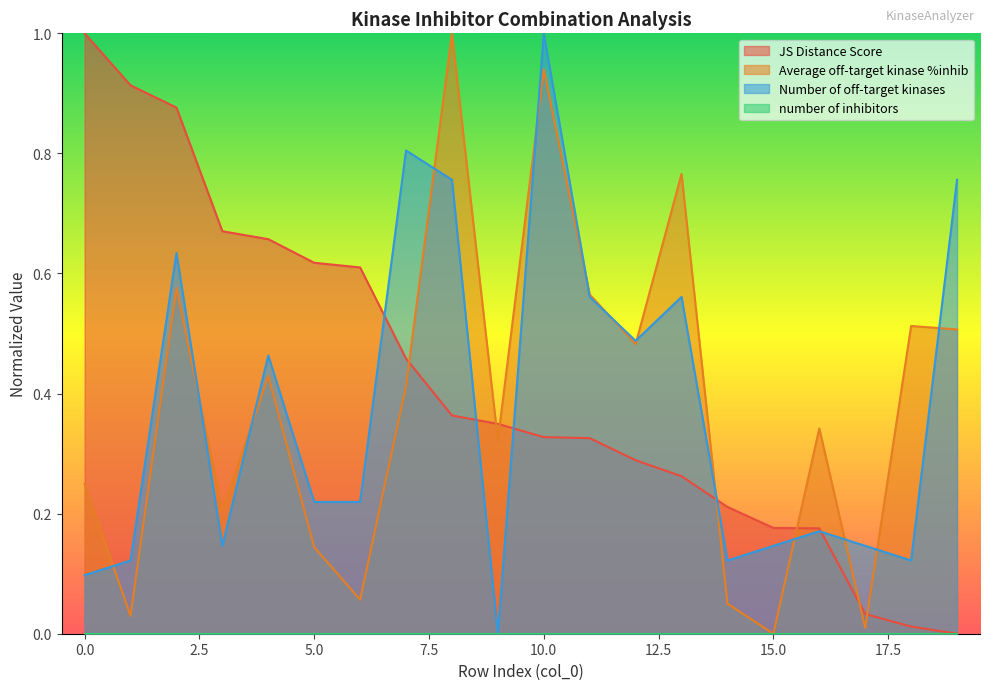

Rank the categories by Average off-target kinase %inhib value from highest to lowest.

8, 10, 13, 2, 11, 18, 19, 12, 4, 7, 16, 9, 0, 3, 5, 6, 14, 1, 17, 15